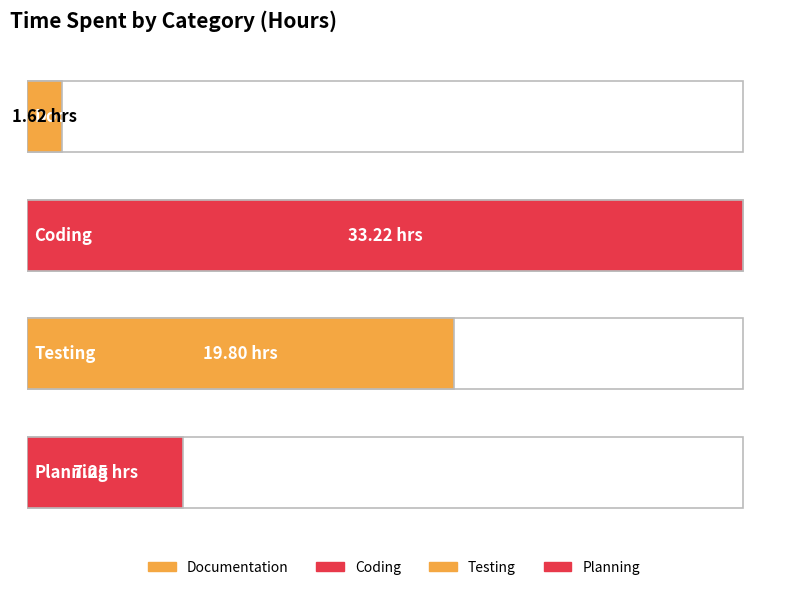

What is the difference between the values at Planning and Documentation?

5.6